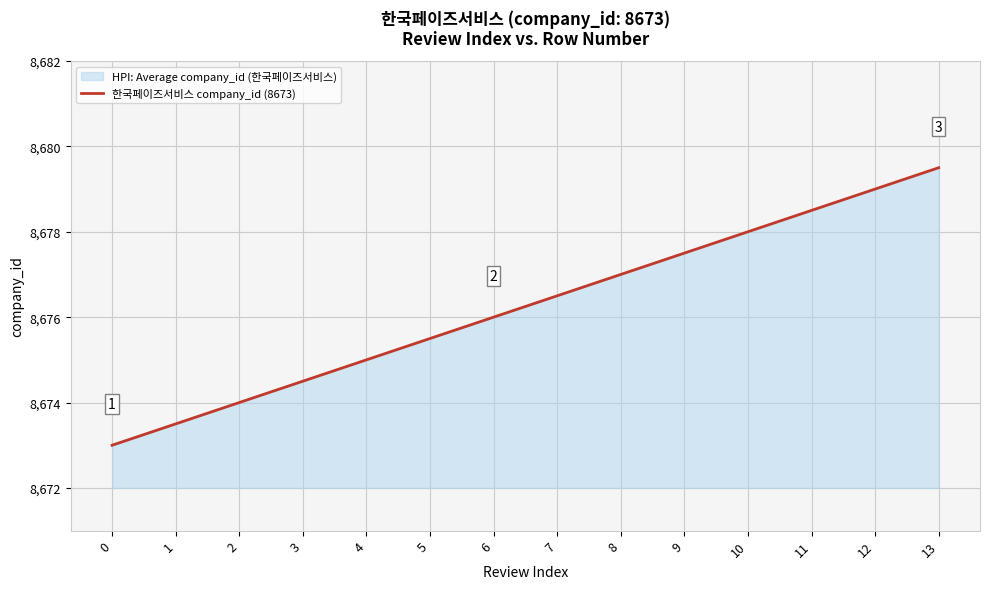

List the labels in order of value, largest first.

13, 12, 11, 10, 9, 8, 7, 6, 5, 4, 3, 2, 1, 0